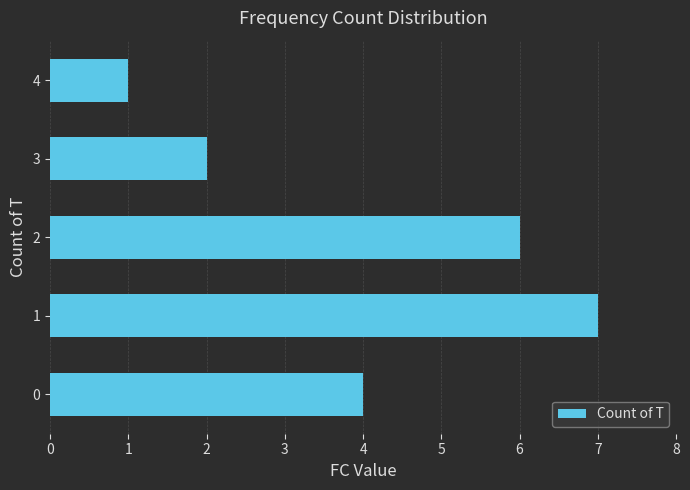

What is the sum of all values?

20